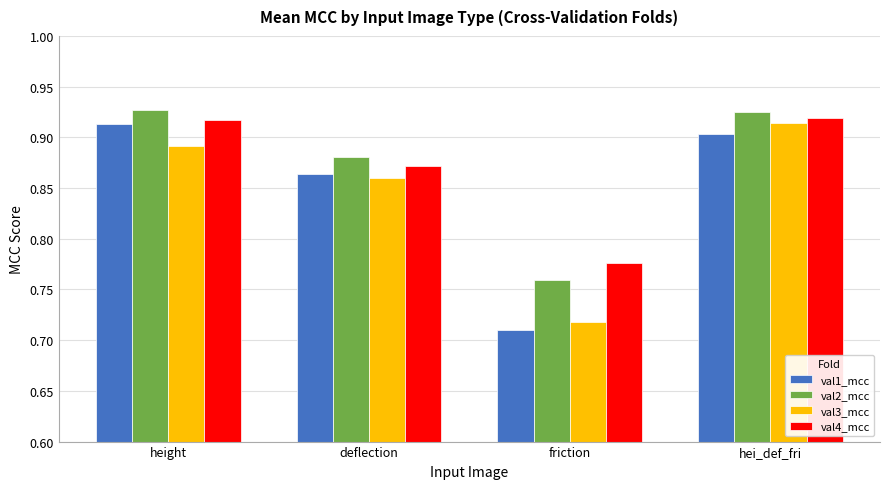

Which category has the lowest value in the val1_mcc series?

friction